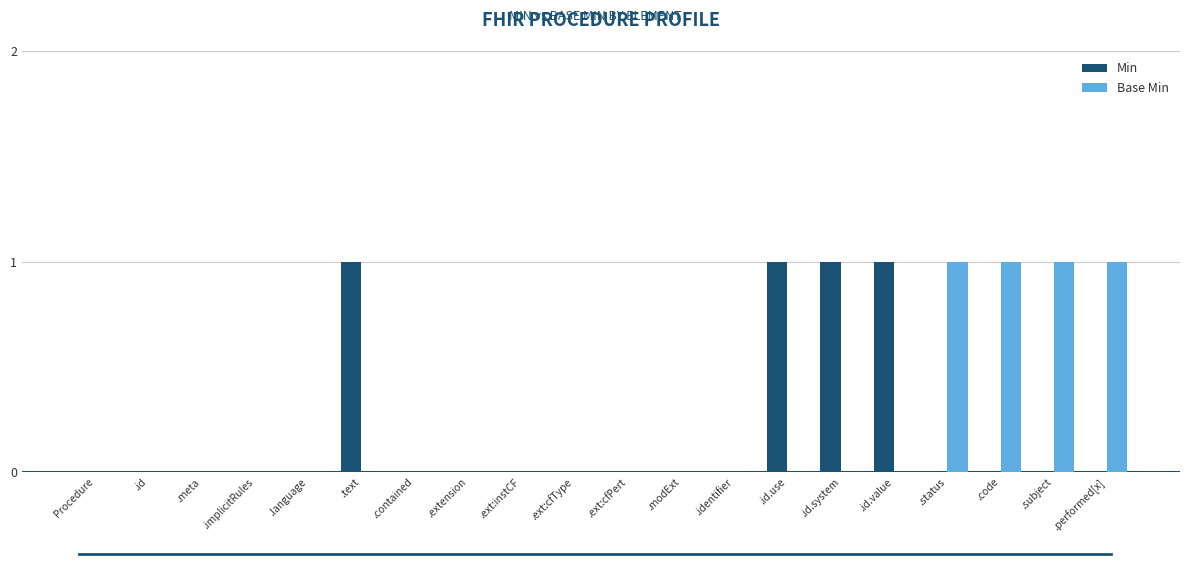

Is the value of Min at .text greater than the value of Base Min at .ext:cfPert?

Yes